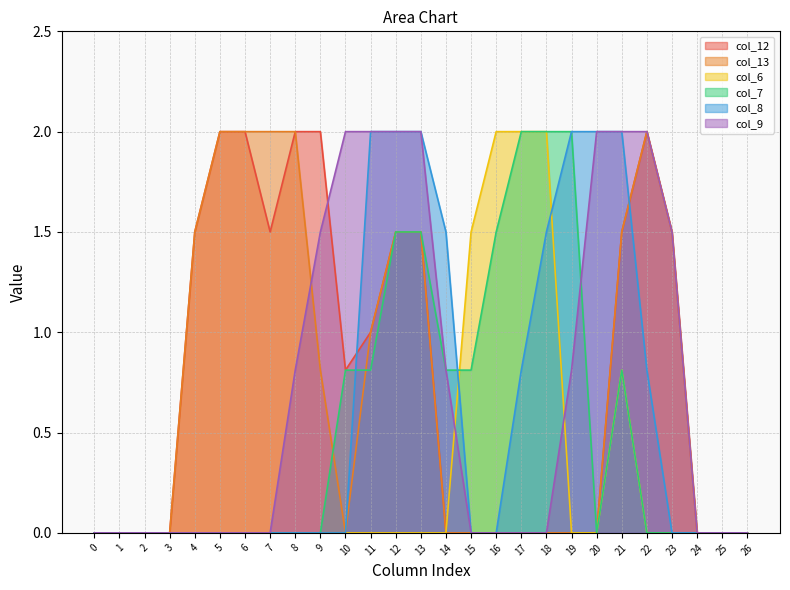

In col_12, how many points are lower than both neighbors (excluding endpoints)?

2